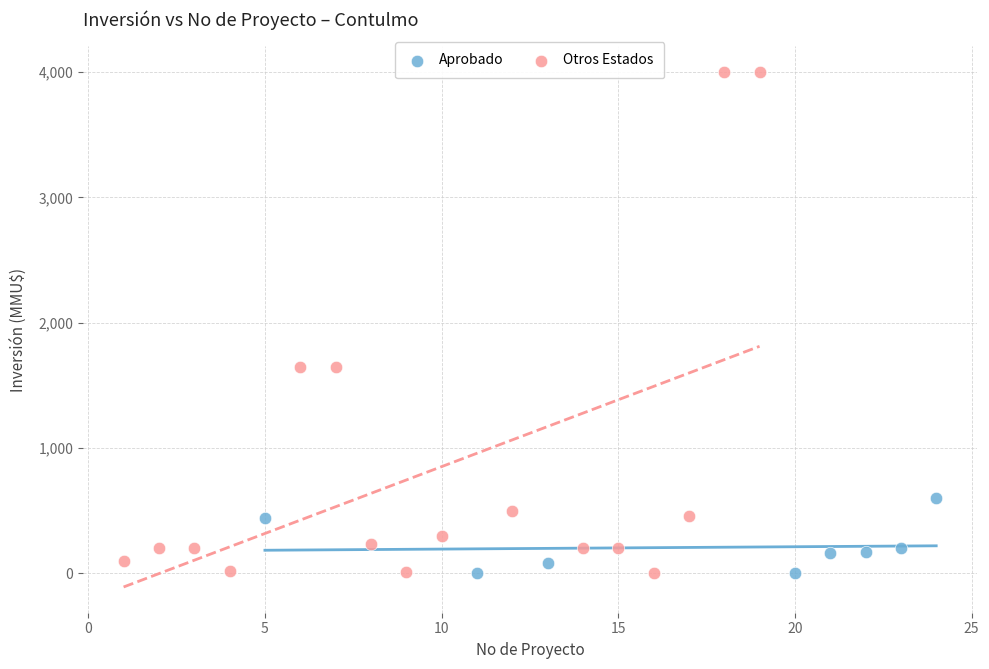

Which series has the largest Y range (max minus min)?

Otros Estados